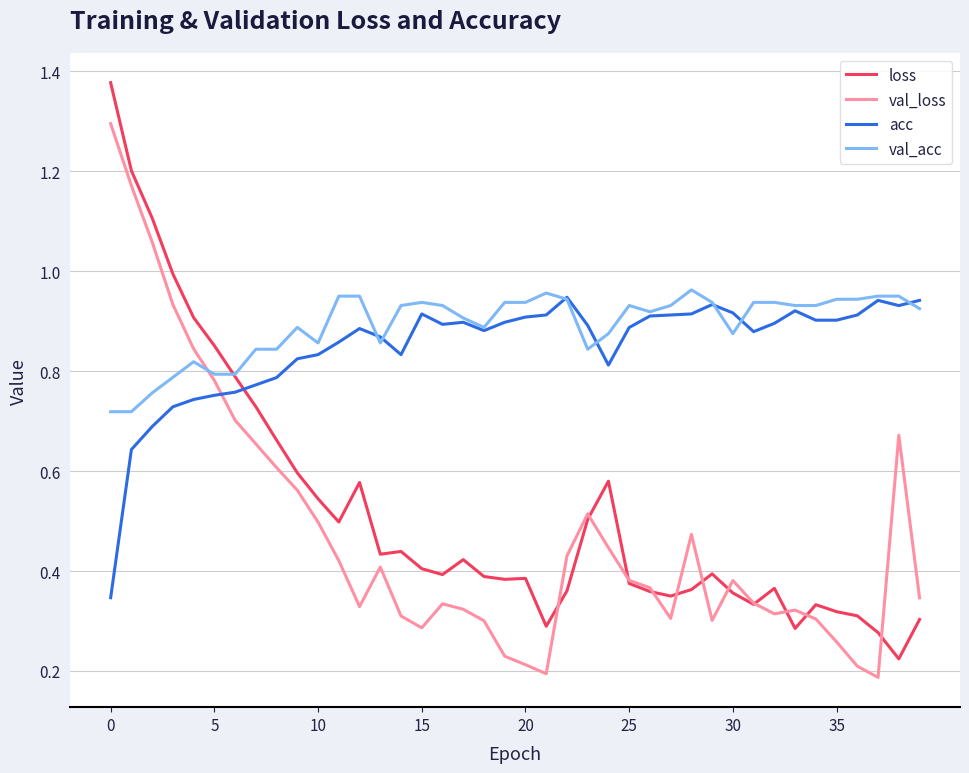

What is the maximum value for val_loss?

1.3